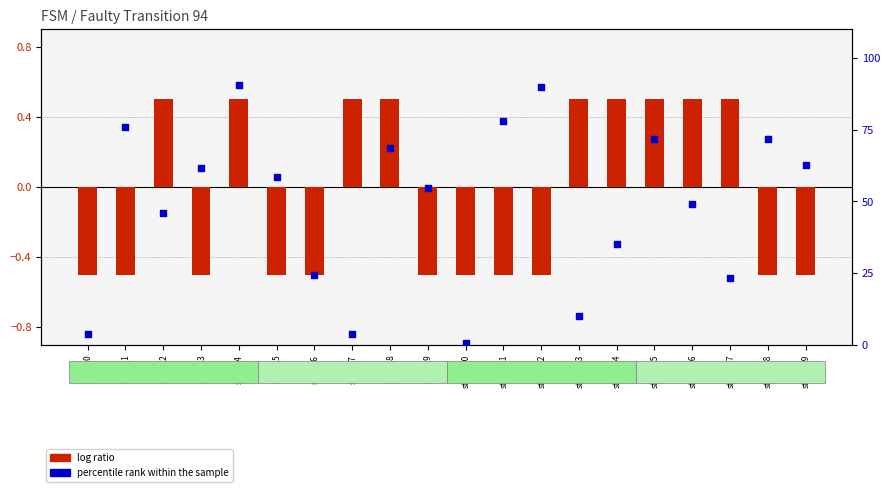

Which series contains the highest Y value?

percentile rank within the sample